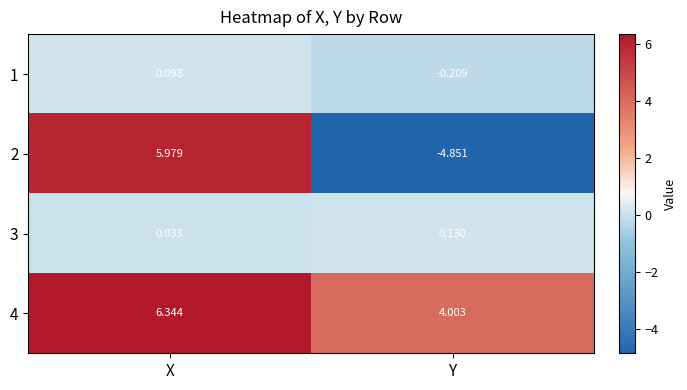

Which category has the lowest value in the 1 series?

Y